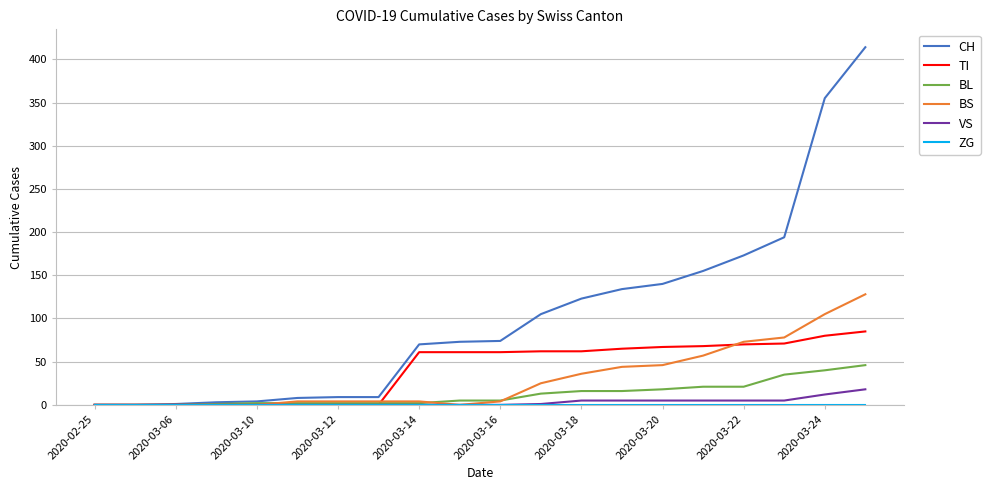

Which series has the largest range (max minus min)?

CH